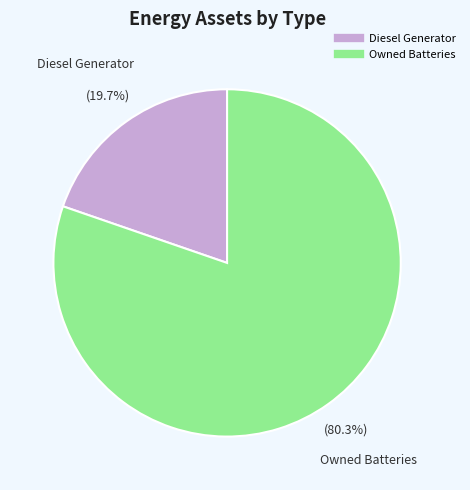

Is there a majority slice in this chart?

Yes